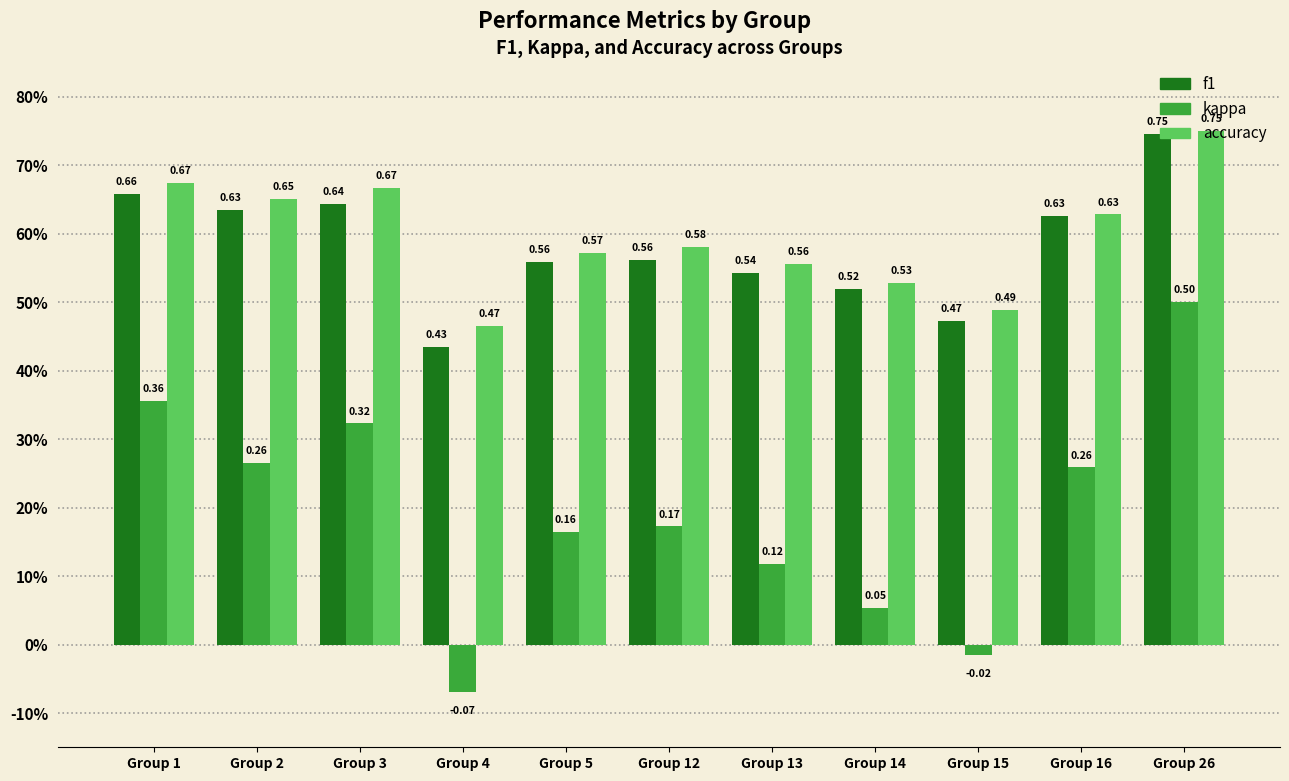

Is it true that accuracy equals 0.7 at Group 3?

True